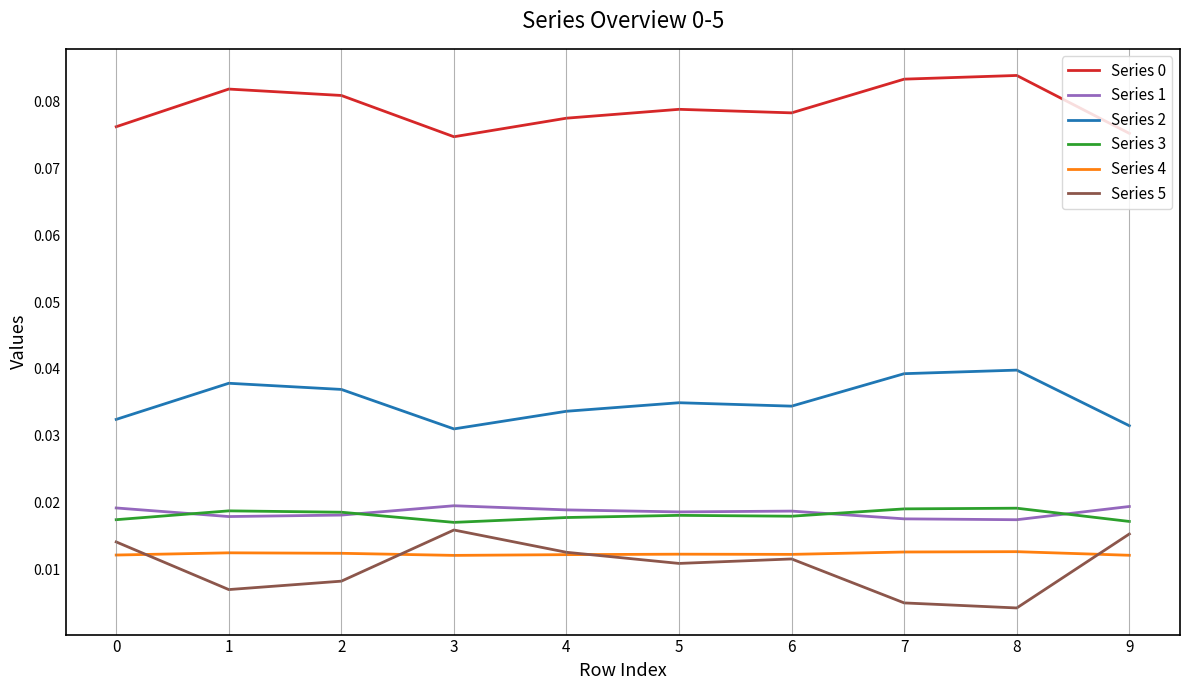

Where is the first local minimum for Series 0?

3